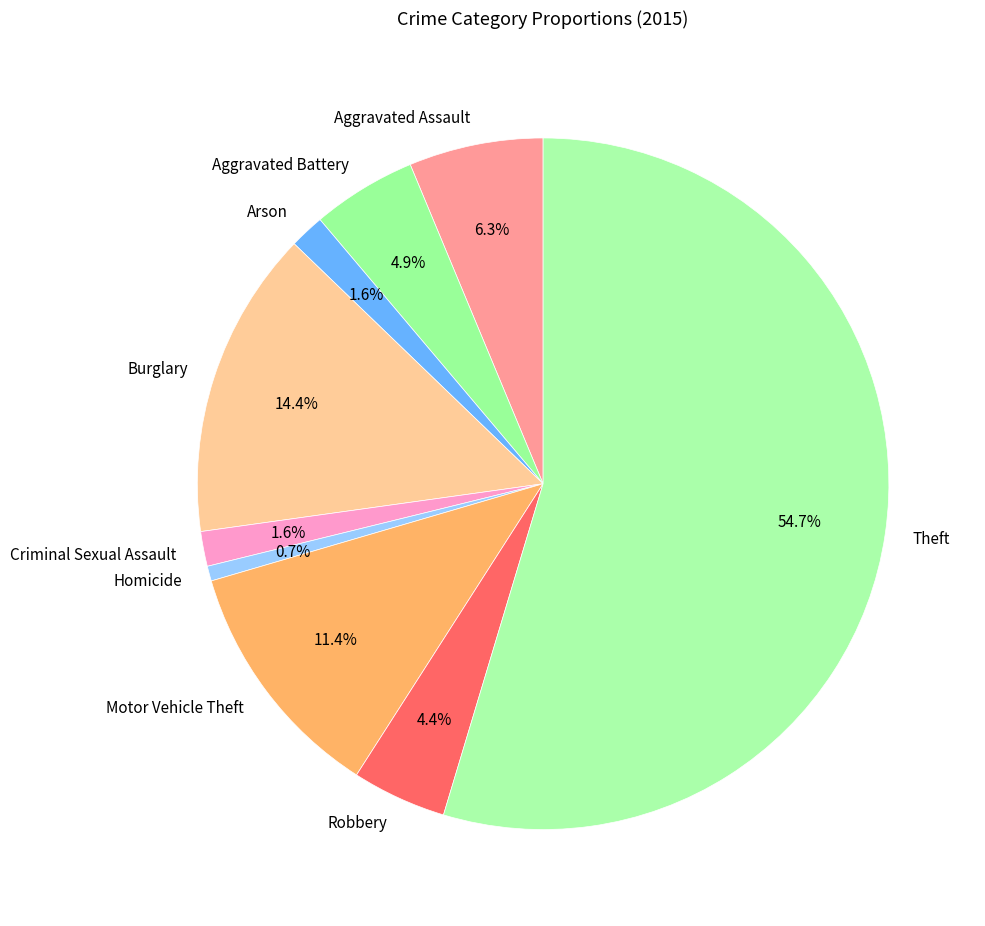

Does any single category account for the majority?

Yes